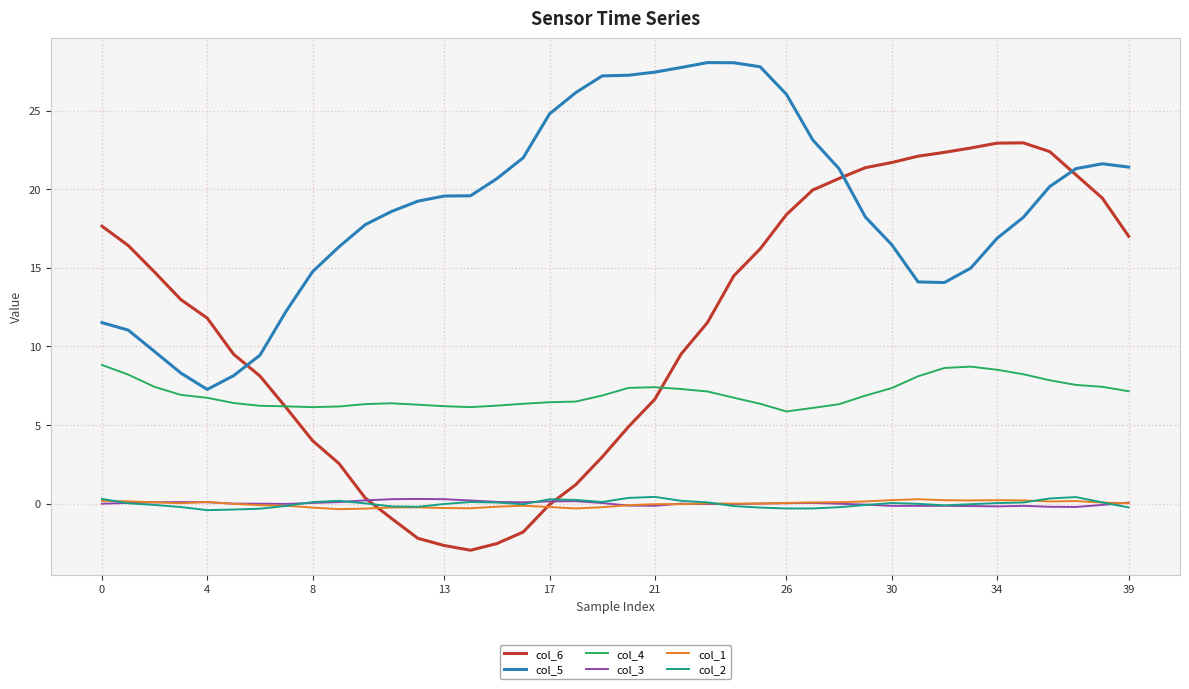

What are all the series names shown in the legend?

col_6, col_5, col_4, col_3, col_1, col_2